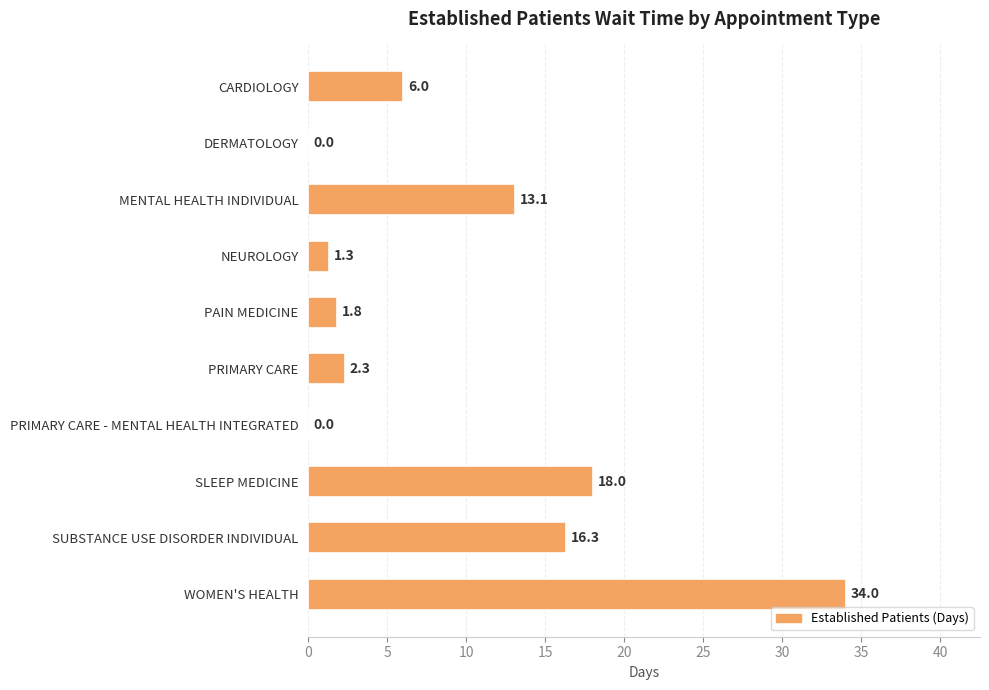

What is the ratio of the value at SLEEP MEDICINE to the value at SUBSTANCE USE DISORDER INDIVIDUAL?

1.1